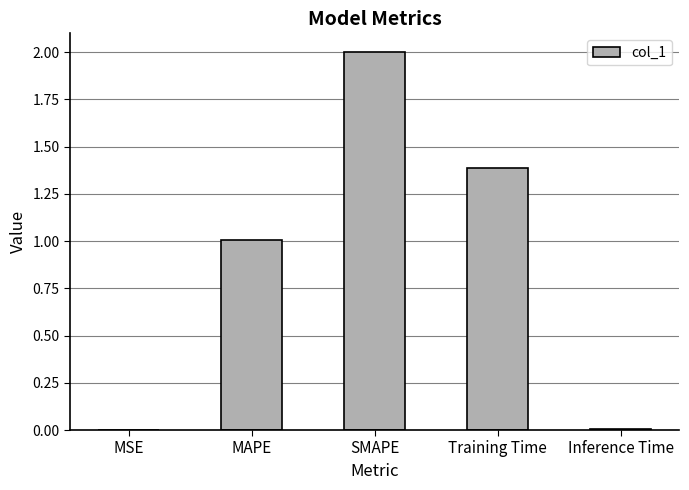

What is the change in value from MAPE to Training Time?

+0.4